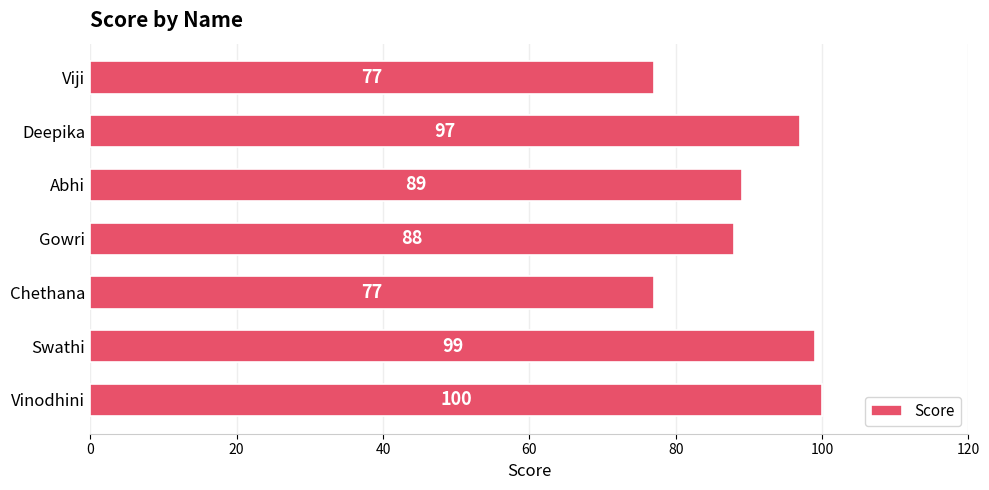

What is the difference between the second highest and second lowest values?

22